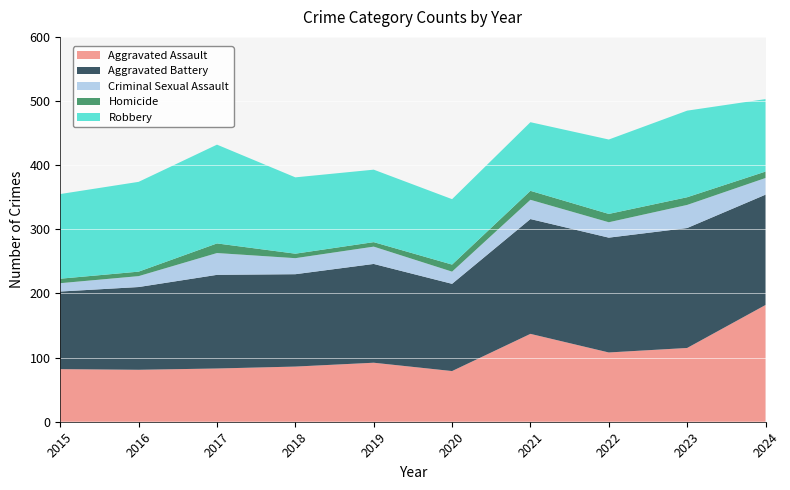

Reading left to right, extract all data points from this chart.

Aggravated Assault: 2015=82	2016=81	2017=83	2018=86	2019=92	2020=79	2021=137	2022=108	2023=115	2024=182
Aggravated Battery: 2015=121	2016=129	2017=146	2018=144	2019=154	2020=136	2021=179	2022=179	2023=187	2024=172
Criminal Sexual Assault: 2015=13	2016=17	2017=34	2018=25	2019=27	2020=19	2021=30	2022=24	2023=36	2024=26
Homicide: 2015=7	2016=7	2017=15	2018=7	2019=7	2020=11	2021=14	2022=13	2023=12	2024=10
Robbery: 2015=132	2016=140	2017=154	2018=119	2019=113	2020=102	2021=107	2022=116	2023=135	2024=113